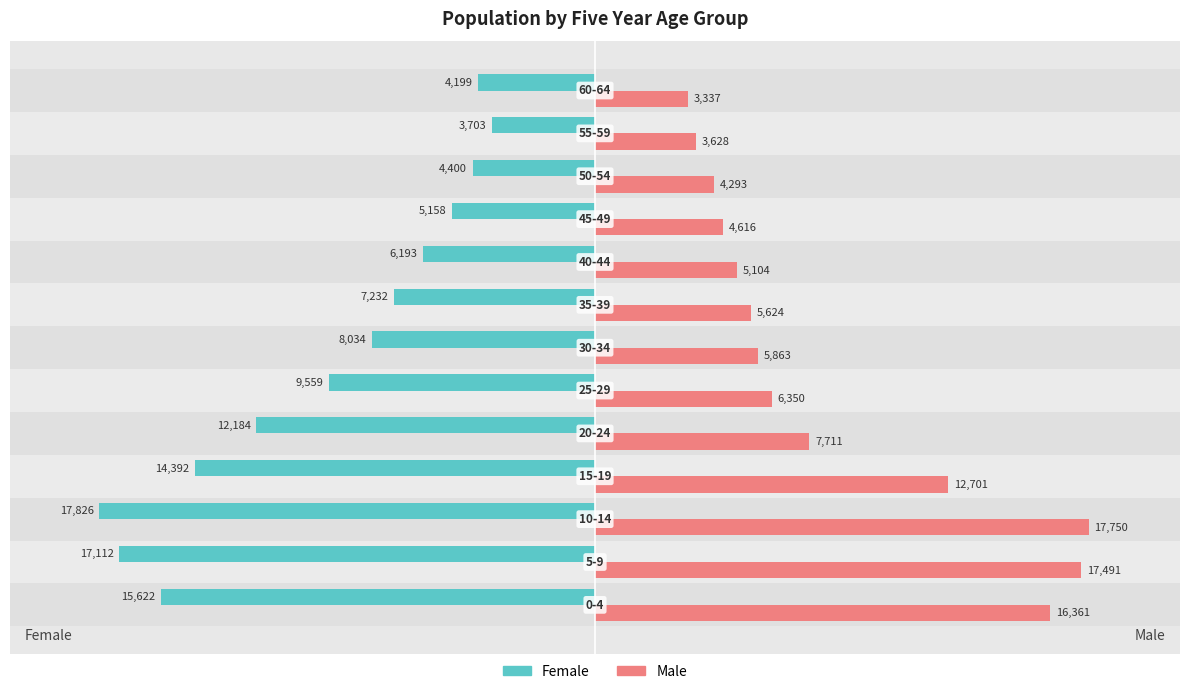

List the series in order of their peak value, highest first.

Male, Female